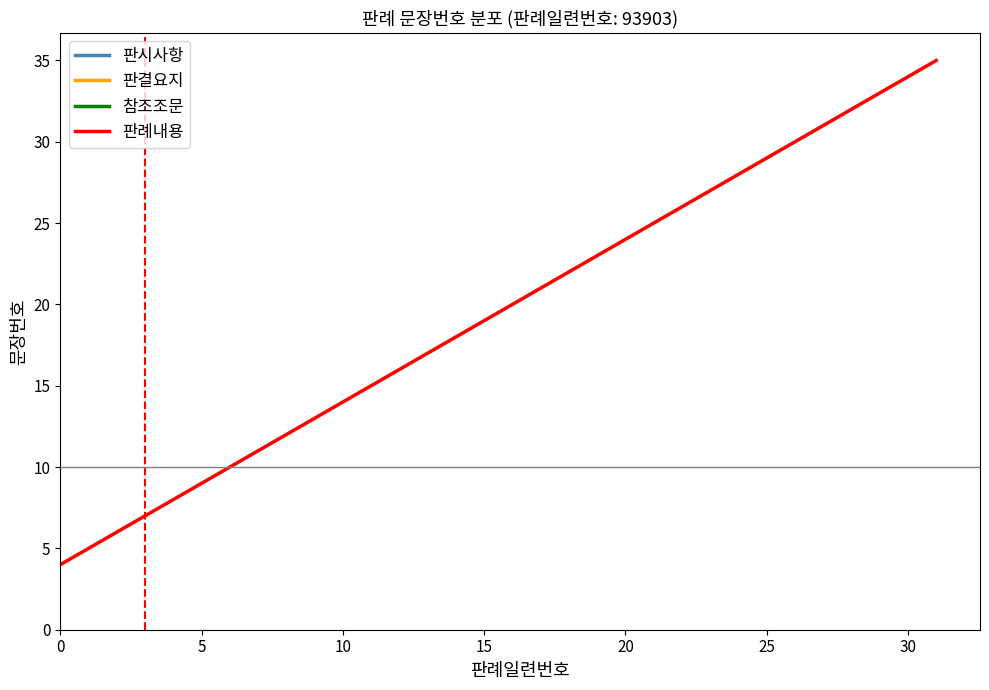

Reading left to right, what are all the values shown in this chart?

4	5	6	7	8	9	10	11	12	13	14	15	16	17	18	19	20	21	22	23	24	25	26	27	28	29	30	31	32	33	34	35